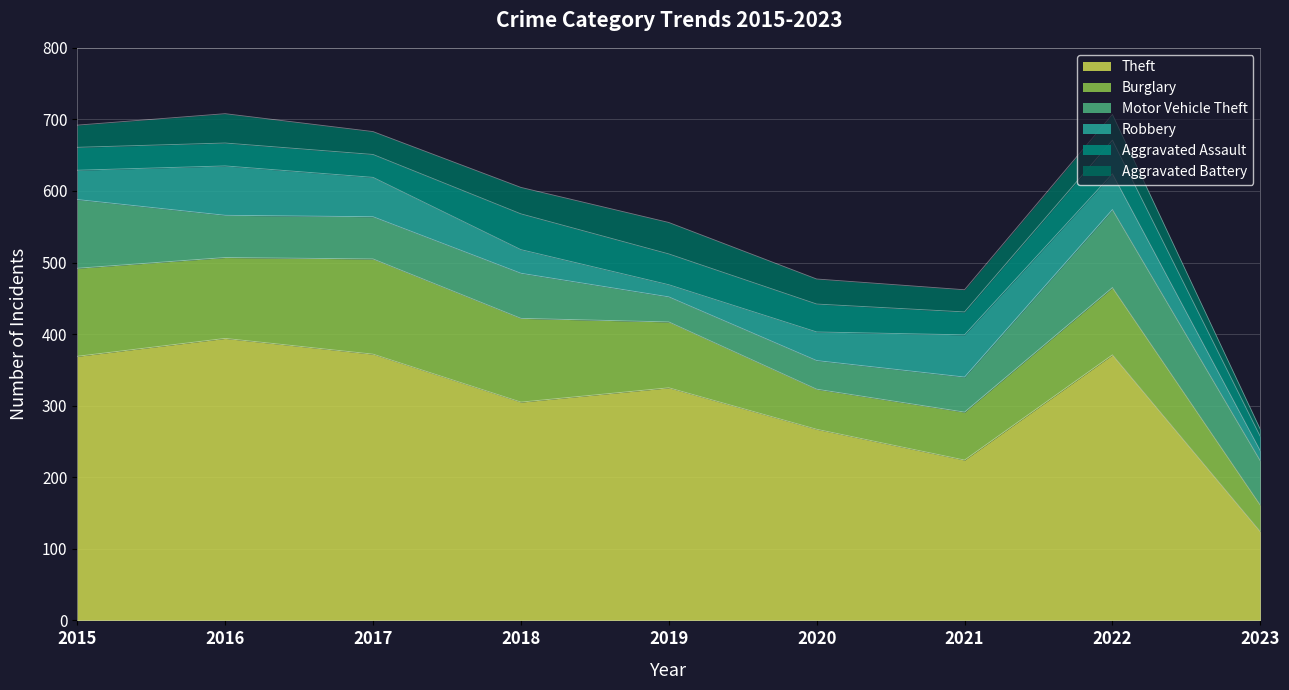

Which series has the largest total across all categories?

Theft